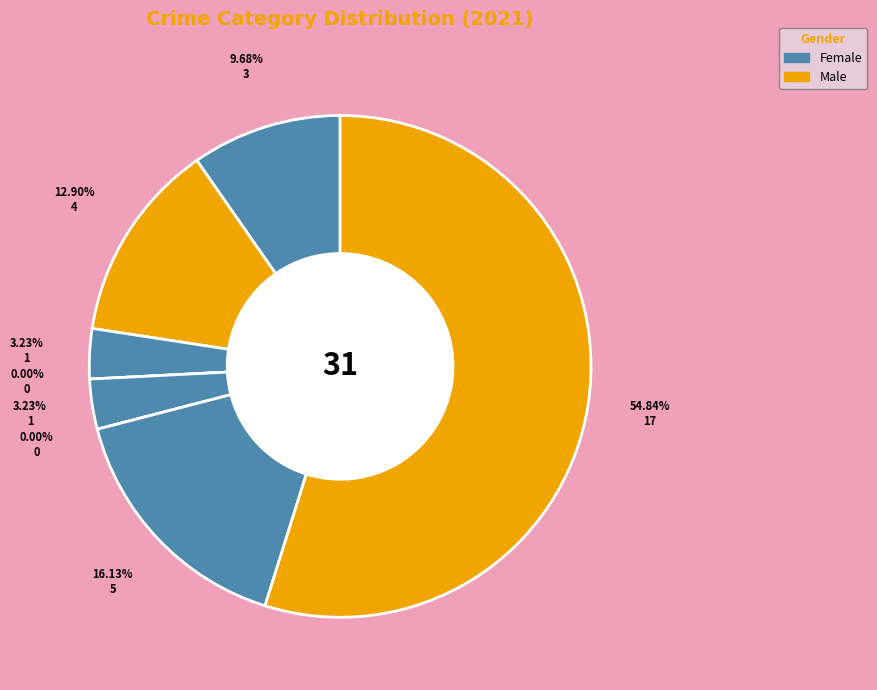

How many slices are in this pie chart?

8